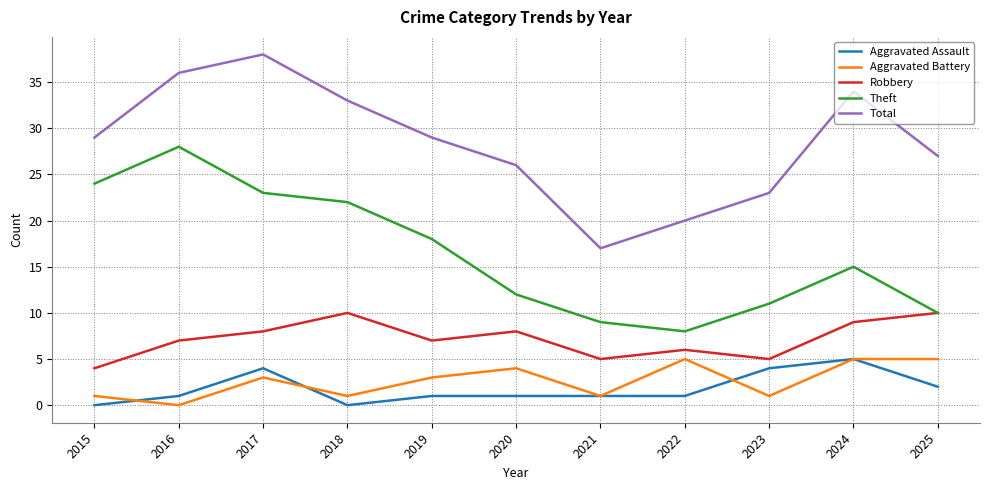

How many interior local peaks does the Theft series have?

2